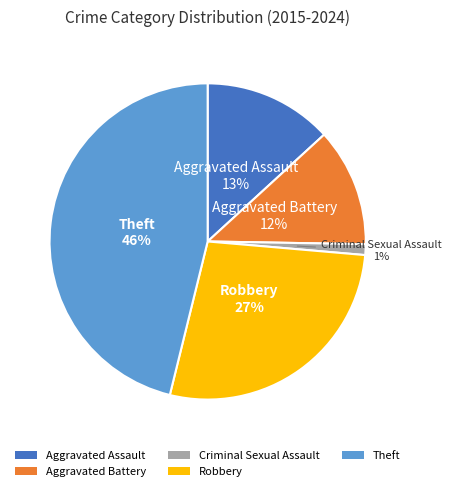

Combined, do Robbery and Aggravated Battery account for over 50%?

No